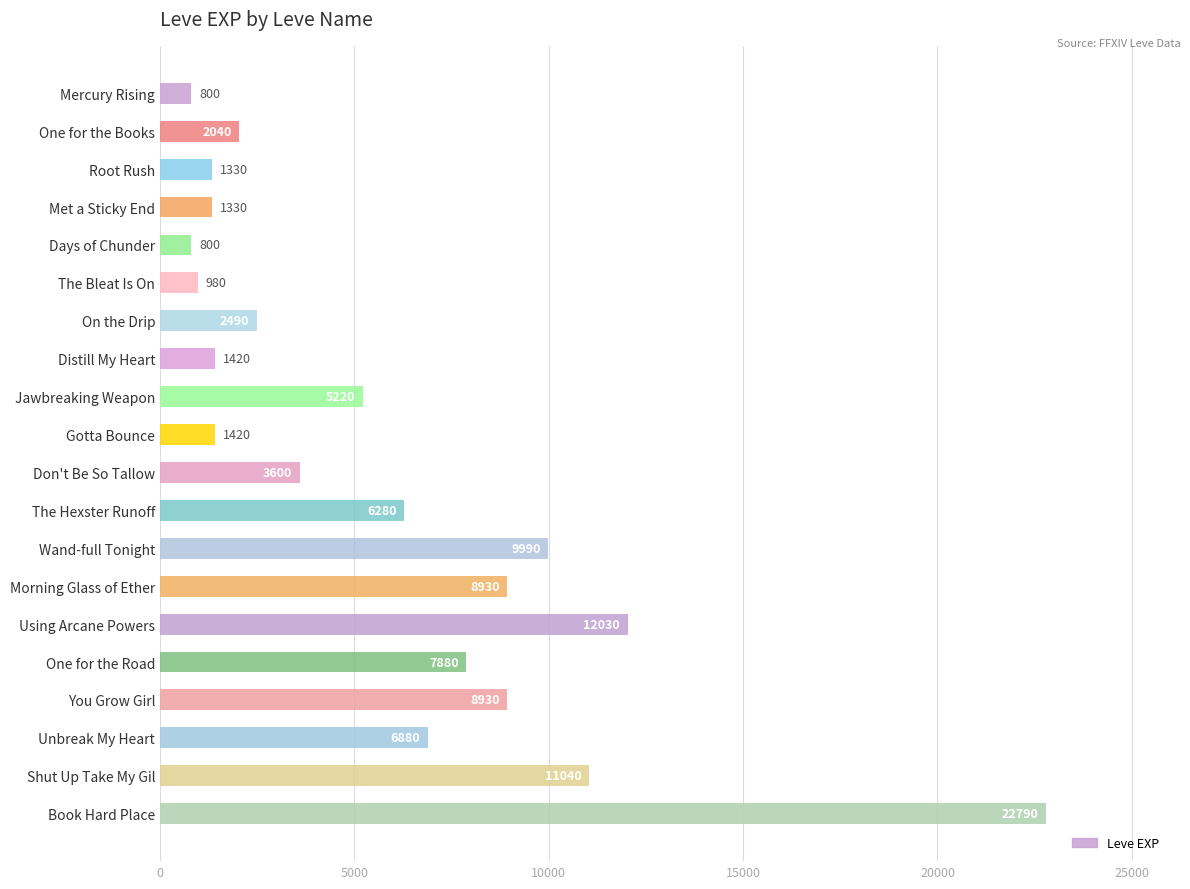

Reading bottom to top, list all the values displayed in this chart.

Book Hard Place=22790	Shut Up Take My Gil=11040	Unbreak My Heart=6880	You Grow Girl=8930	One for the Road=7880	Using Arcane Powers=12030	Morning Glass of Ether=8930	Wand-full Tonight=9990	The Hexster Runoff=6280	Don't Be So Tallow=3600	Gotta Bounce=1420	Jawbreaking Weapon=5220	Distill My Heart=1420	On the Drip=2490	The Bleat Is On=980	Days of Chunder=800	Met a Sticky End=1330	Root Rush=1330	One for the Books=2040	Mercury Rising=800